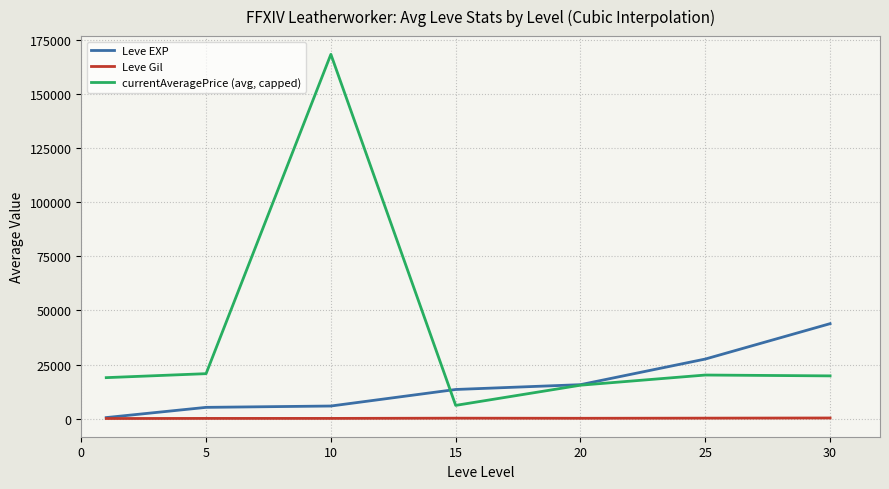

True or false: currentAveragePrice (avg, capped) and Leve Gil intersect in this chart.

False